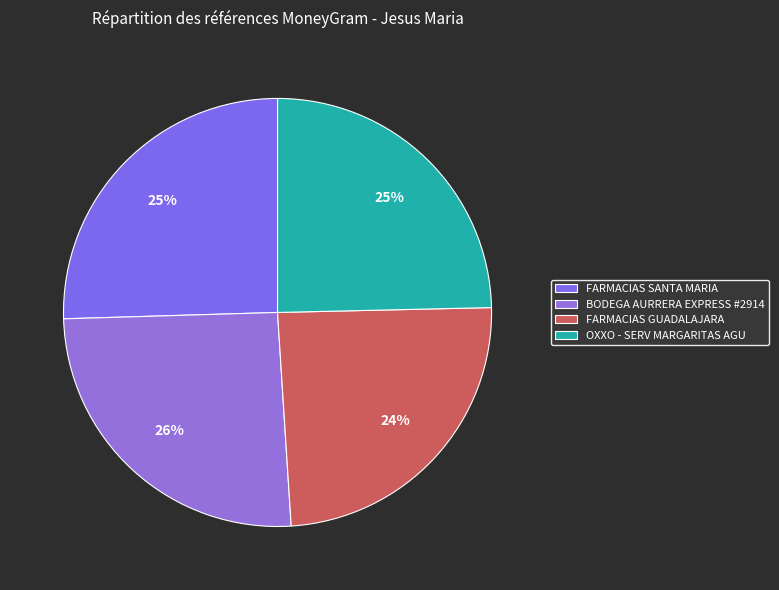

To the nearest percent, what is the difference between the FARMACIAS SANTA MARIA and FARMACIAS GUADALAJARA slice percentages?

1%